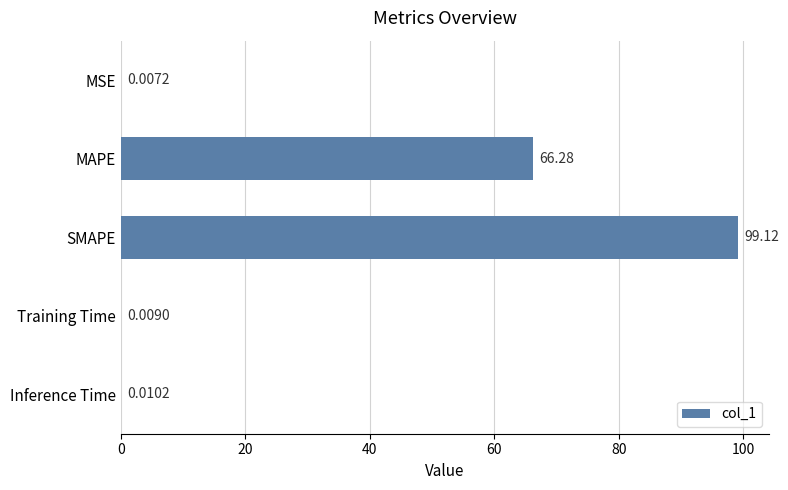

What is the sum of all values?

165.4